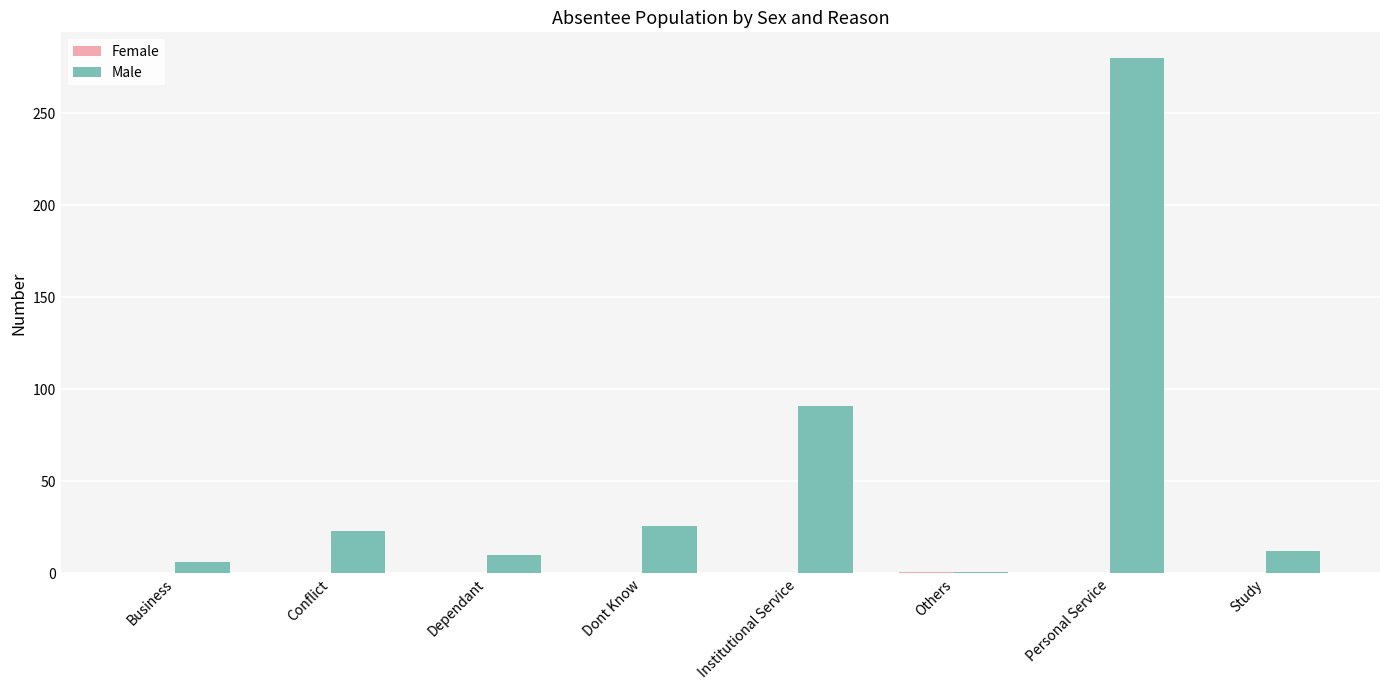

What is the greatest value displayed?

280